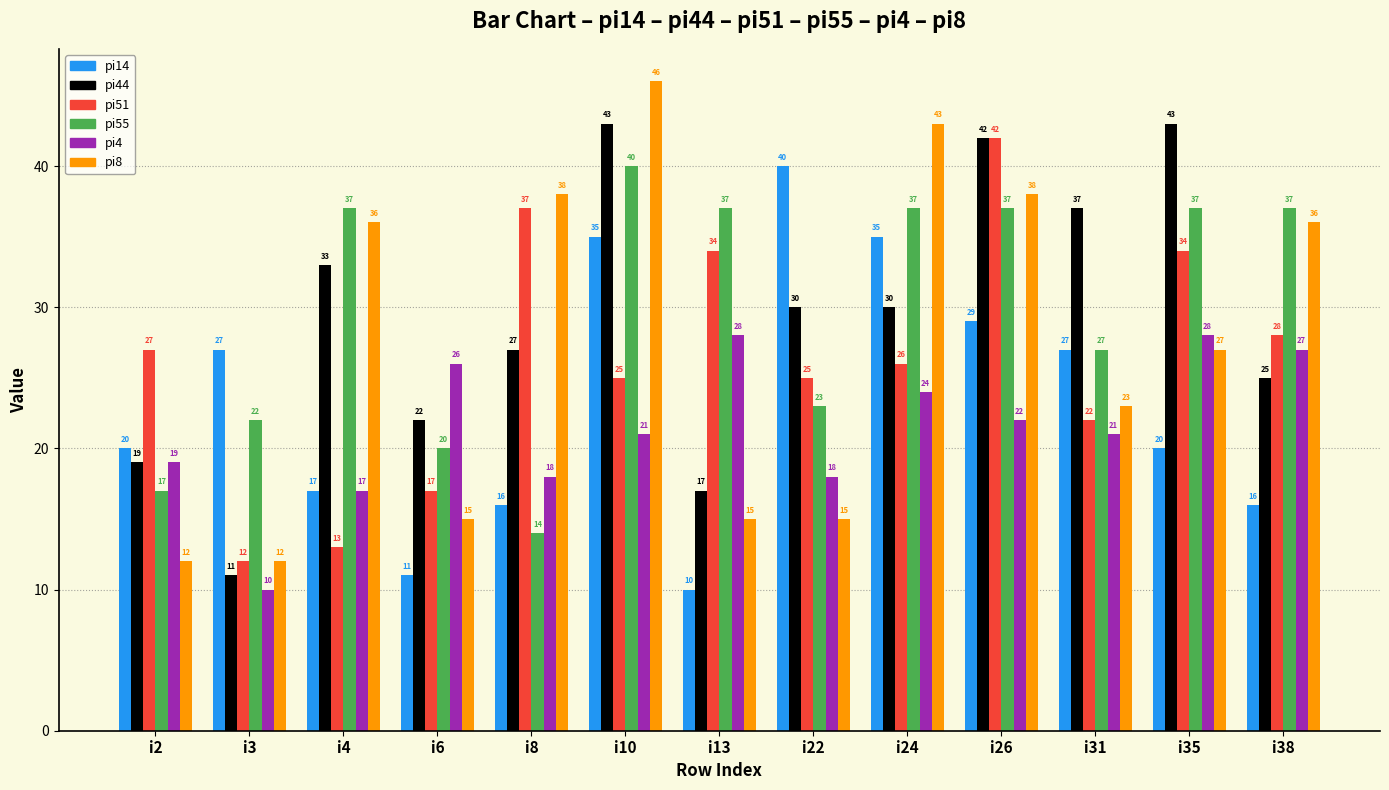

Is the value of pi4 at i13 greater than the value of pi8 at i2?

Yes